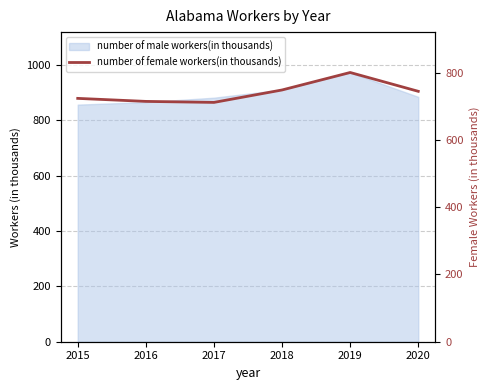

List the labels in order of value, largest first.

2019, 2018, 2020, 2015, 2016, 2017